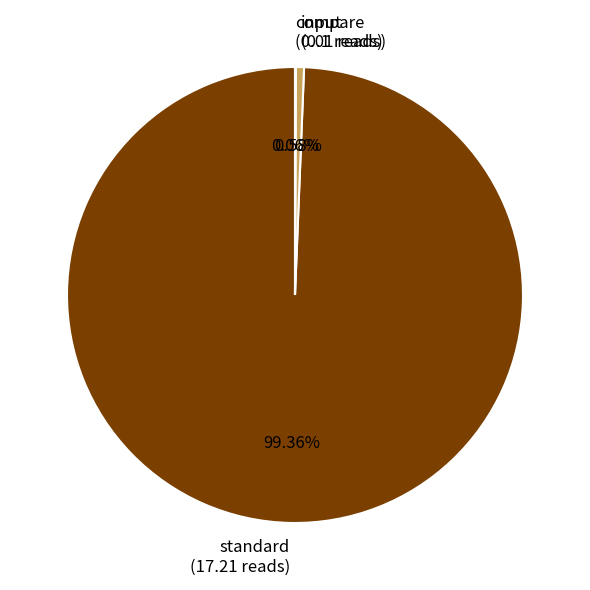

Which slice represents more than half of the pie?

standard